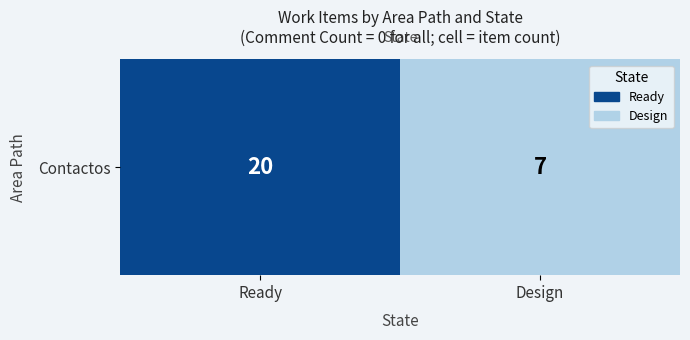

What is the average value?

14